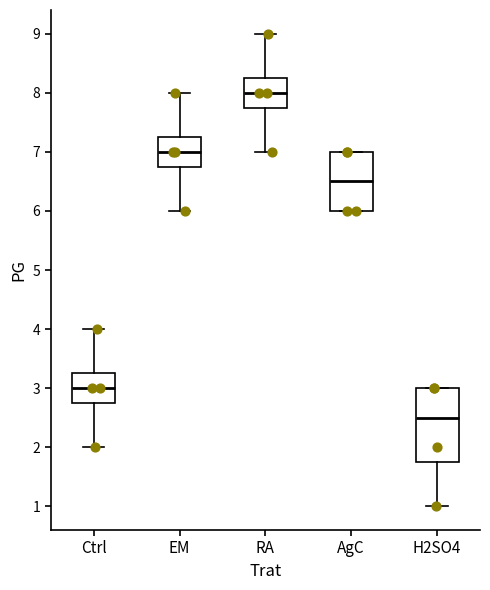

Where does the median line of the box for AgC sit on the y-axis? The values are not printed on the chart, so give them approximately, as read against the axis.

6.5